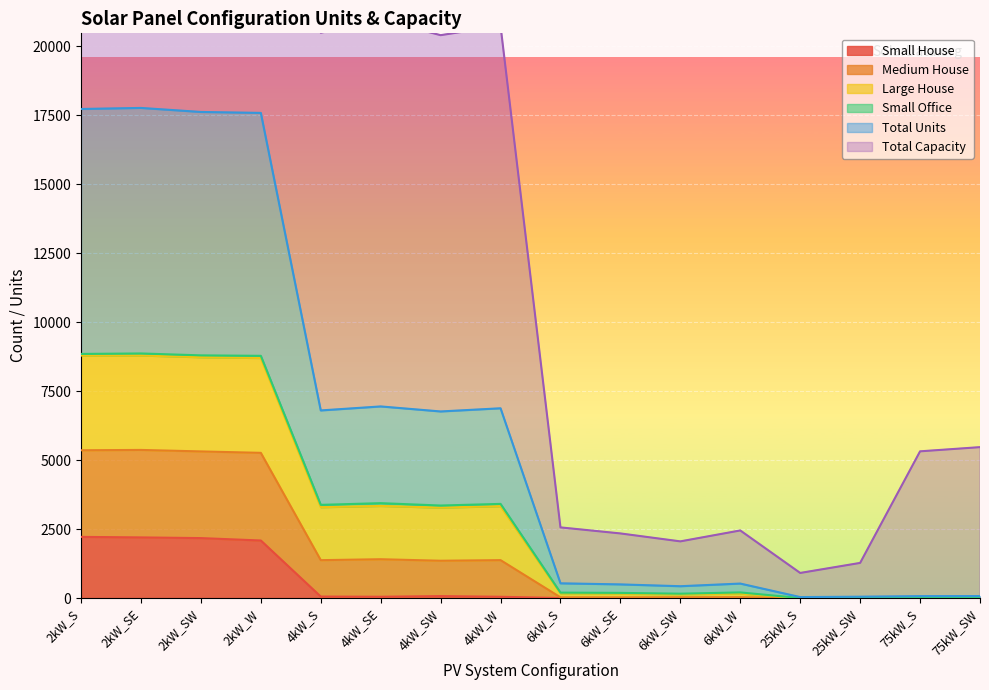

True or false: Large House and Small House cross at least once.

False